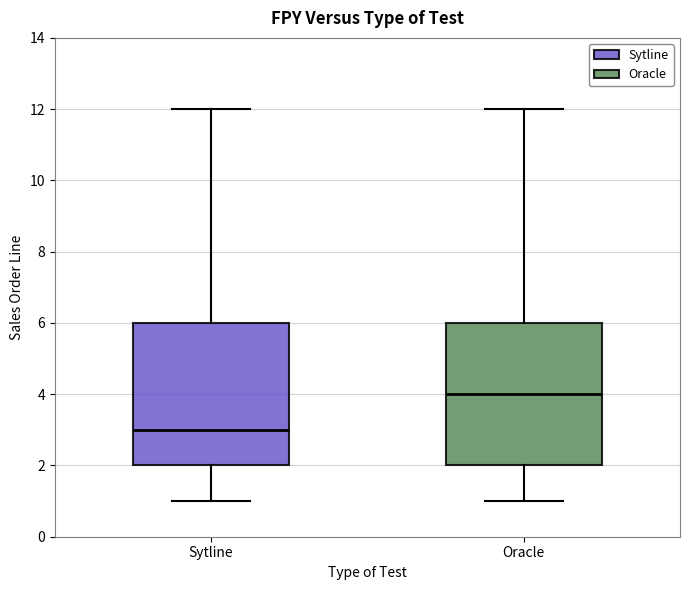

Reading left to right, read every box against the y-axis: the position of its median line, the range the box covers, and the ends of its whiskers. The values are not printed on the chart, so give them approximately, as read against the axis.

Sytline: median 3, box 2 to 6, whiskers 1 to 12
Oracle: median 4, box 2 to 6, whiskers 1 to 12